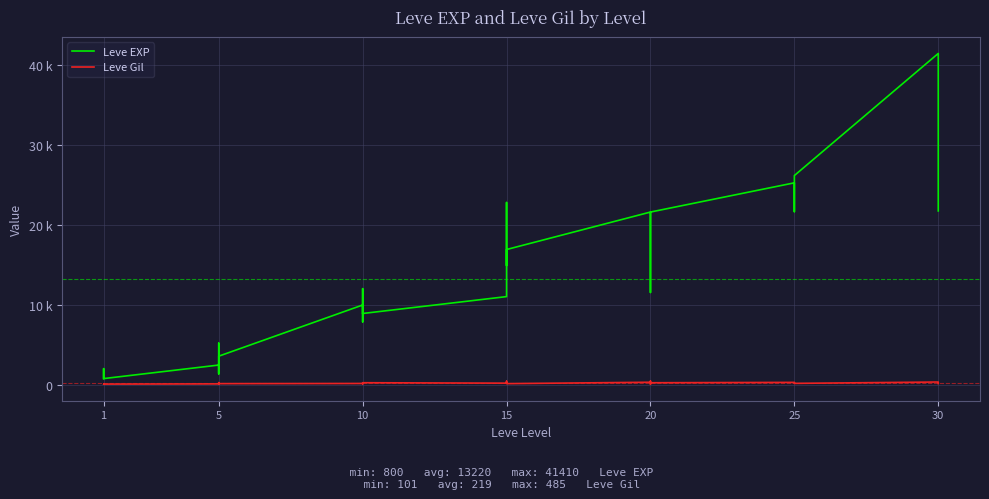

How many lines are shown in the chart?

2